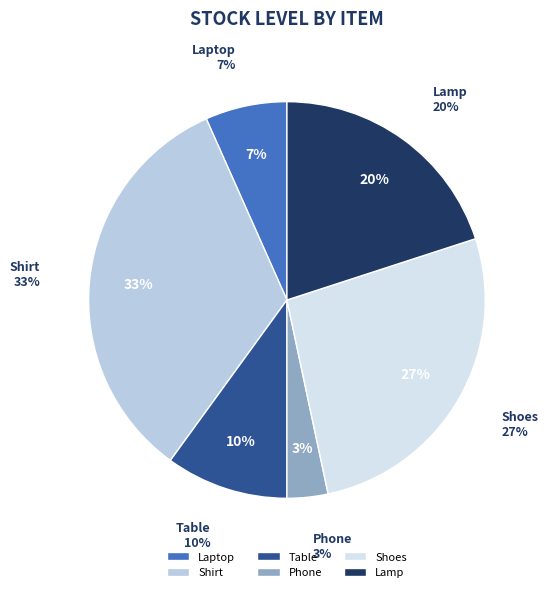

To the nearest percent, what portion does Laptop represent?

7%